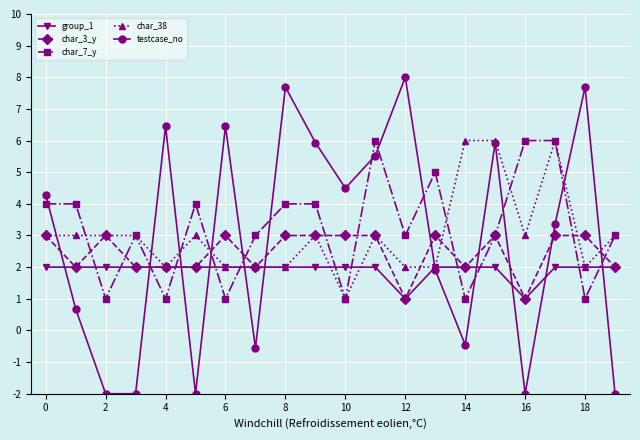

What is the value of the group_1 point at the 2nd from the left?

2.0